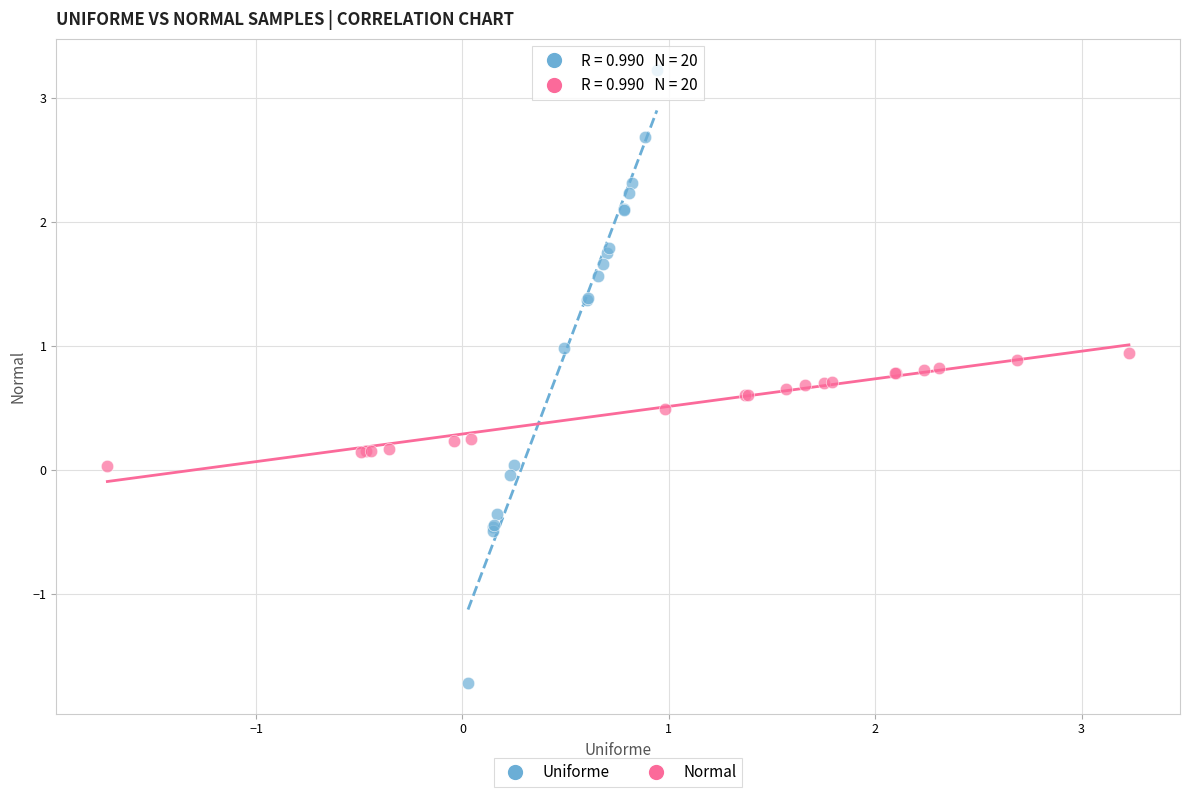

What are all the series names shown in the legend?

Uniforme, Normal